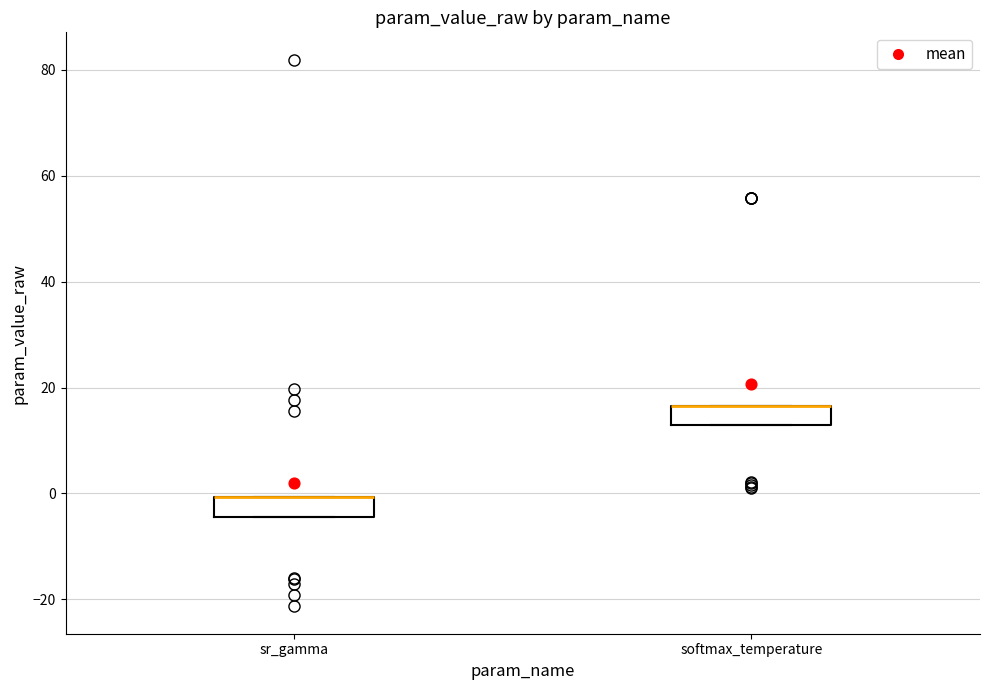

Where is the lower edge of the box for sr_gamma on the y-axis? The values are not printed on the chart, so give them approximately, as read against the axis.

-4